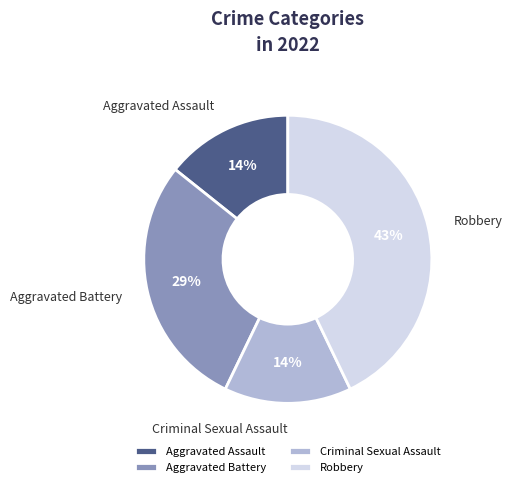

Is it true that Criminal Sexual Assault is 23% of the pie?

False